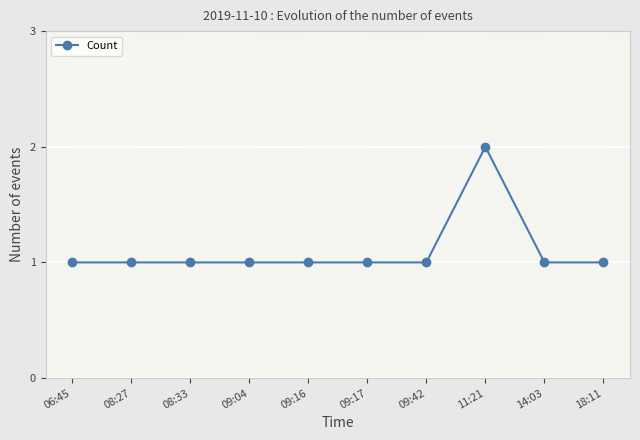

Count the values in the range 1 to 2.

10